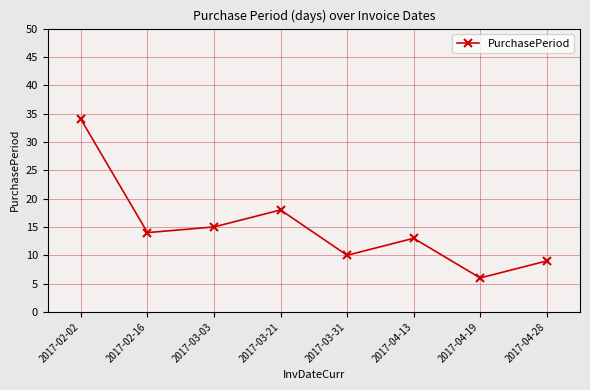

What is the label of the 4th point from the right?

2017-03-31